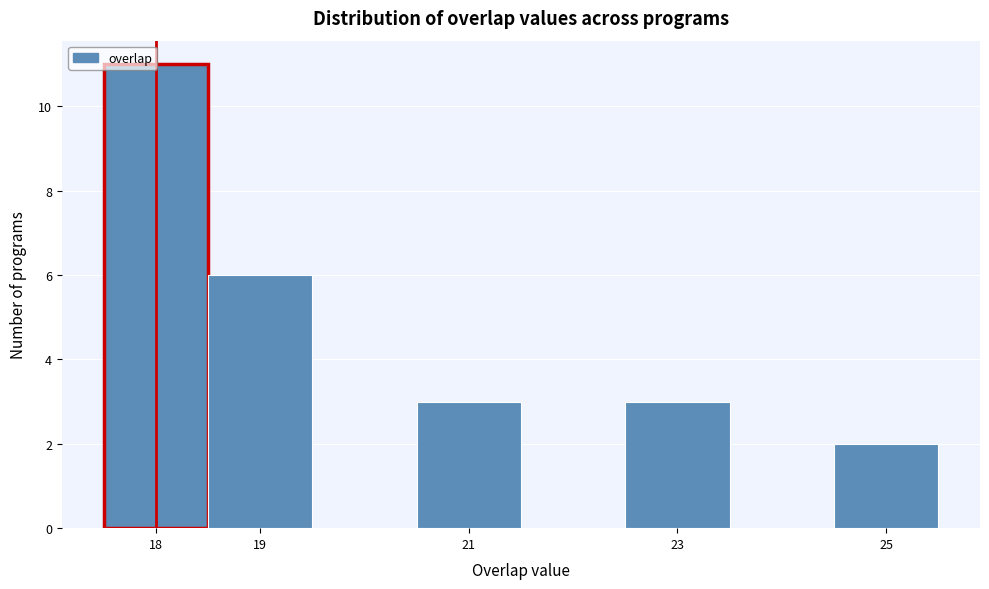

Reading left to right, transcribe this chart: for each bar, give the range it covers on the x-axis and its height. The values are not printed on the chart, so give them approximately, as read against the axis.

17.5 to 18.5: 11
18.5 to 19.5: 6
19.5 to 20.5: 0
20.5 to 21.5: 3
21.5 to 22.5: 0
22.5 to 23.5: 3
23.5 to 24.5: 0
24.5 to 25.5: 2